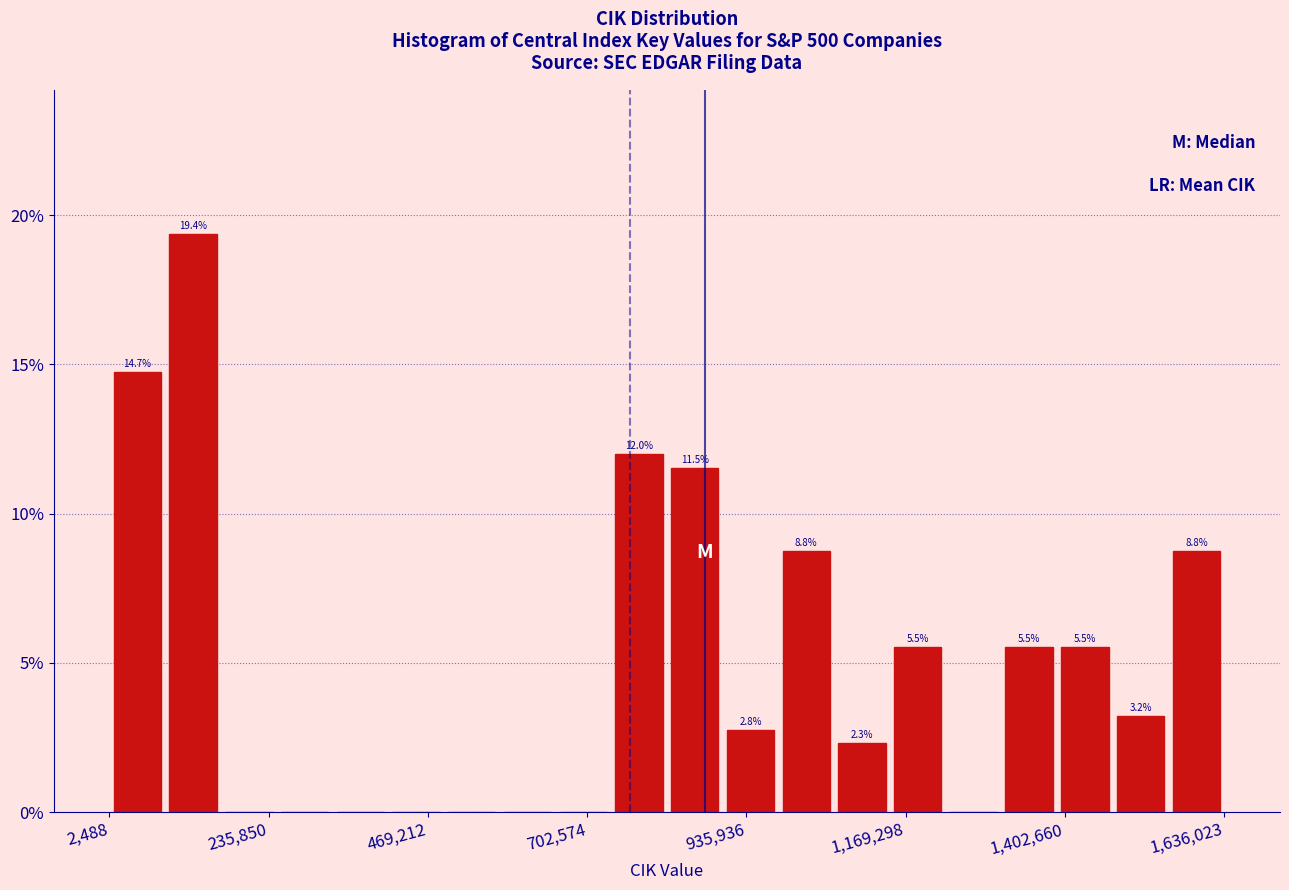

Read against the x-axis, roughly where is the centre of the tallest bar?

150000